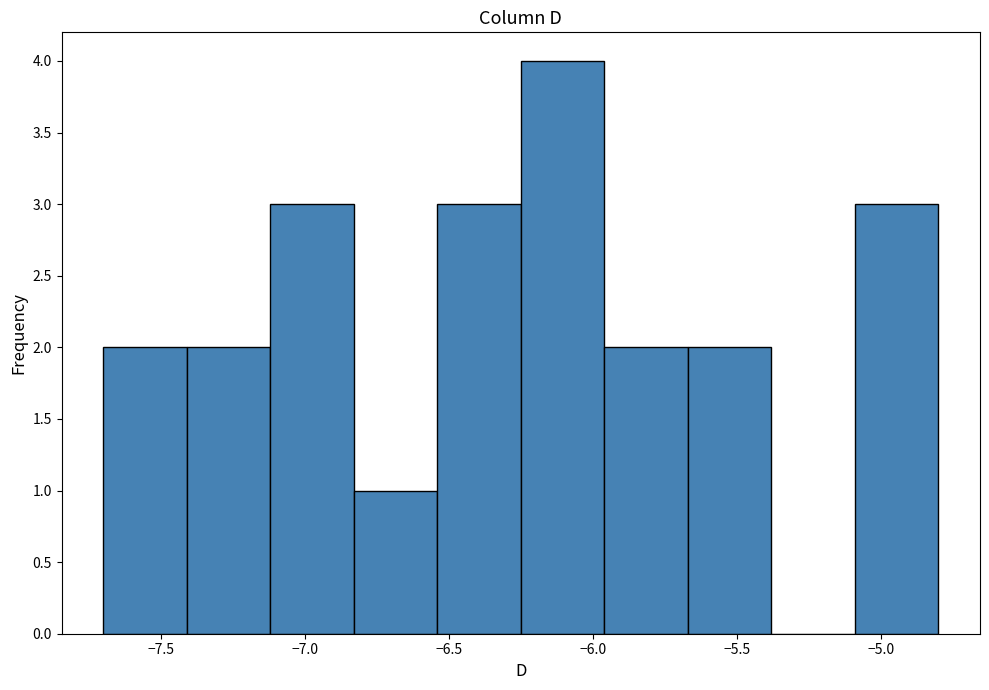

Reading left to right, list every bar in this chart as the range it spans on the x-axis followed by its height. Neither the bar edges nor the heights are printed on the chart, so give them approximately, as read against the axes.

-7.70 to -7.41: 2
-7.41 to -7.12: 2
-7.12 to -6.83: 3
-6.83 to -6.54: 1
-6.54 to -6.25: 3
-6.25 to -5.96: 4
-5.96 to -5.67: 2
-5.67 to -5.38: 2
-5.38 to -5.09: 0
-5.09 to -4.80: 3